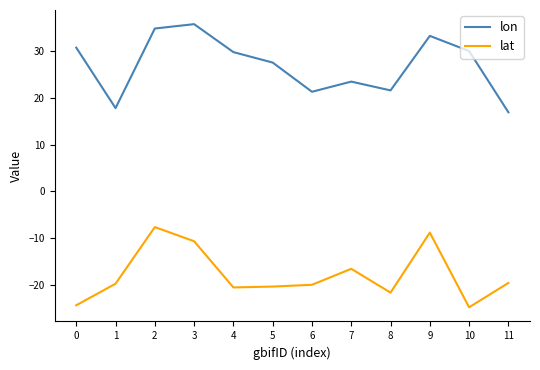

Rank the series by their average value, from lowest to highest.

lat, lon